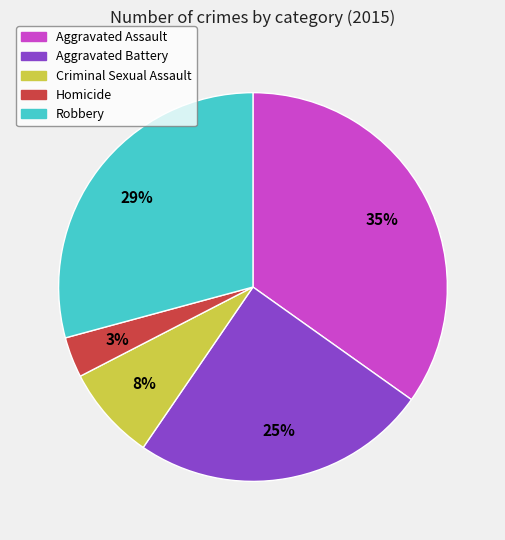

Is the sum of Criminal Sexual Assault and Aggravated Assault greater than half?

No